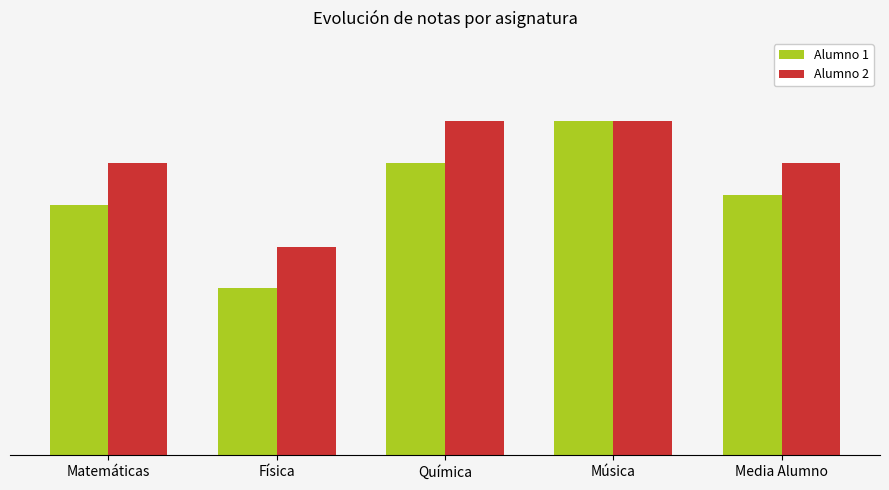

What is the difference between the second highest and minimum values in the Alumno 1 series?

3.0